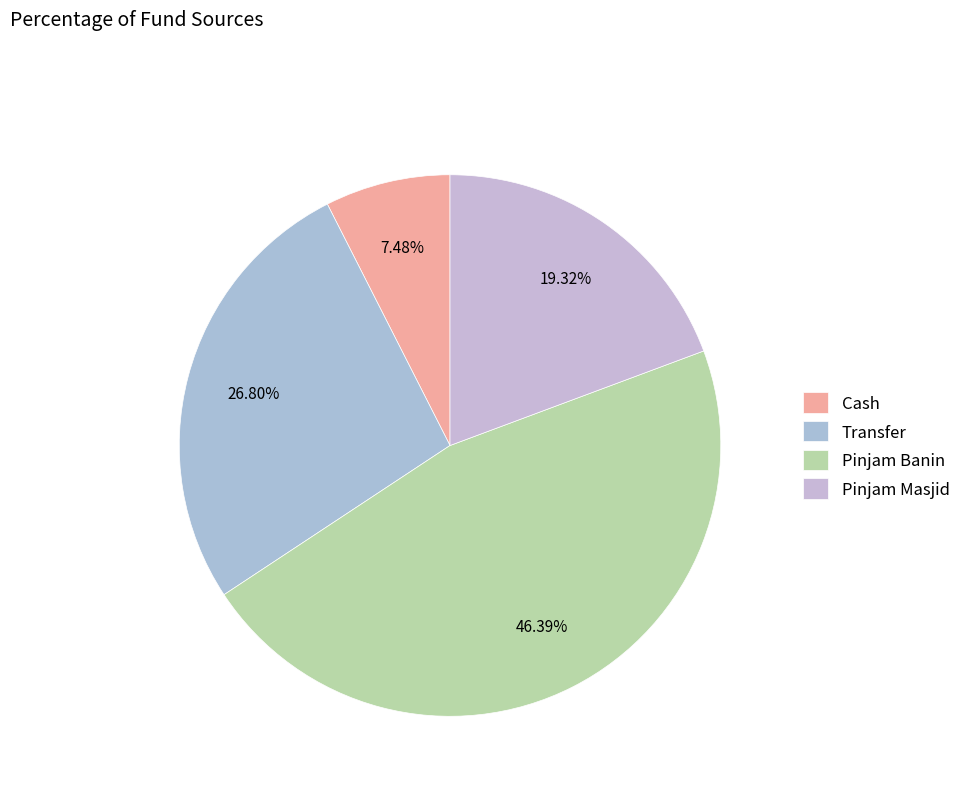

Which has a higher value, Cash or Pinjam Masjid?

Pinjam Masjid